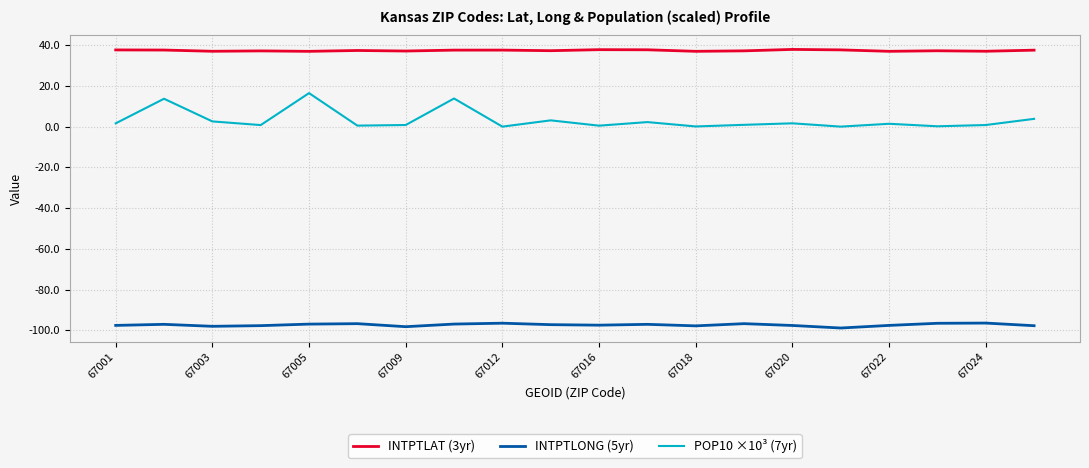

Which series has the largest total across all categories?

INTPTLAT (3yr)